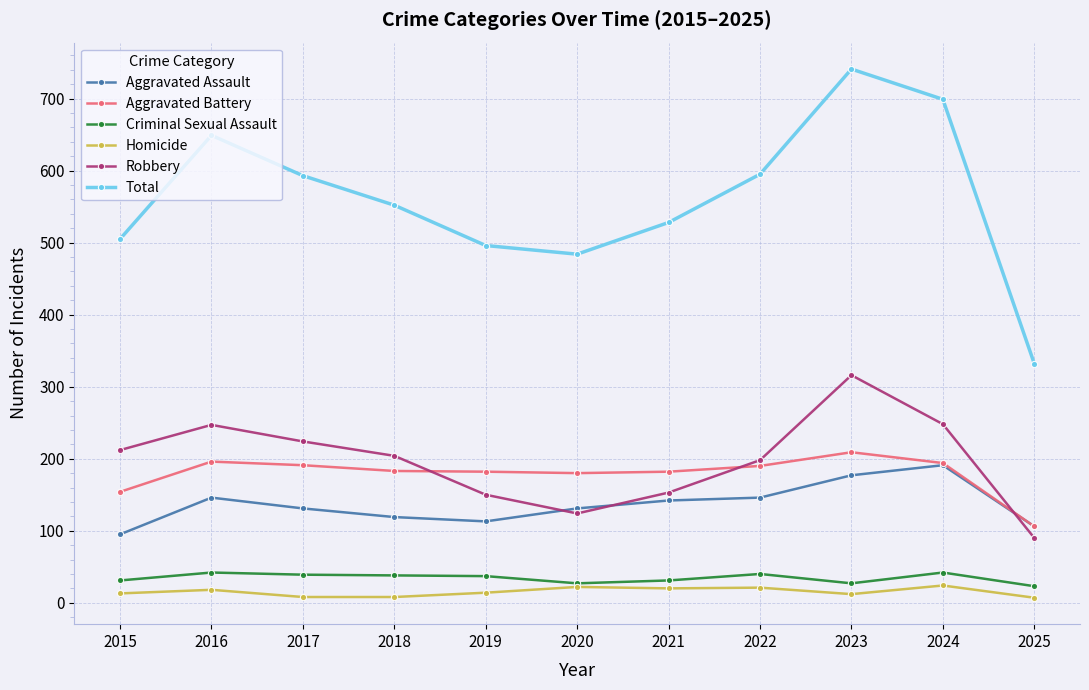

What is the difference between the Robbery values at 2015 and 2016?

35